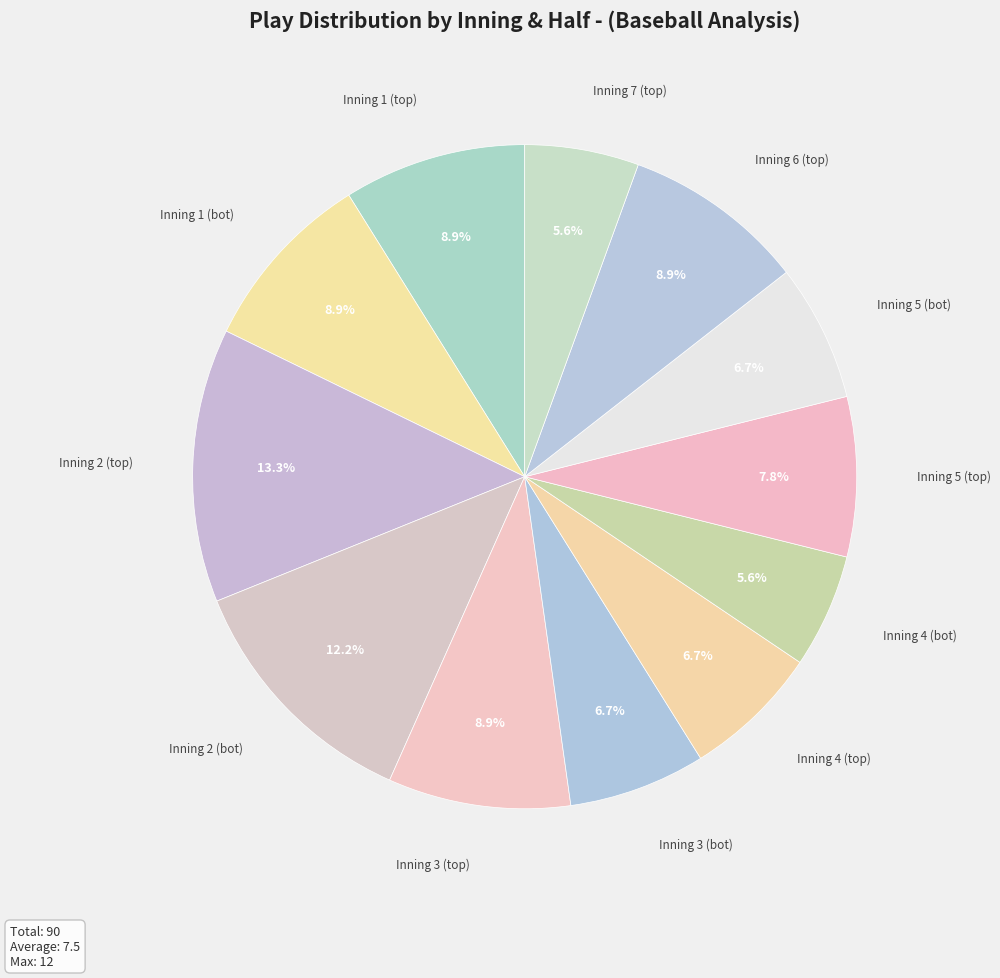

Which slice is the smallest?

Inning 4 (bot)